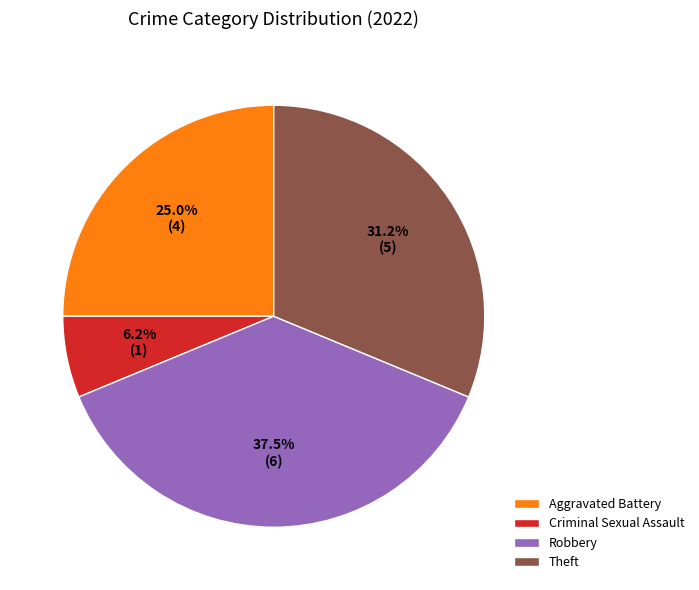

Which slice is the smallest?

Criminal Sexual Assault